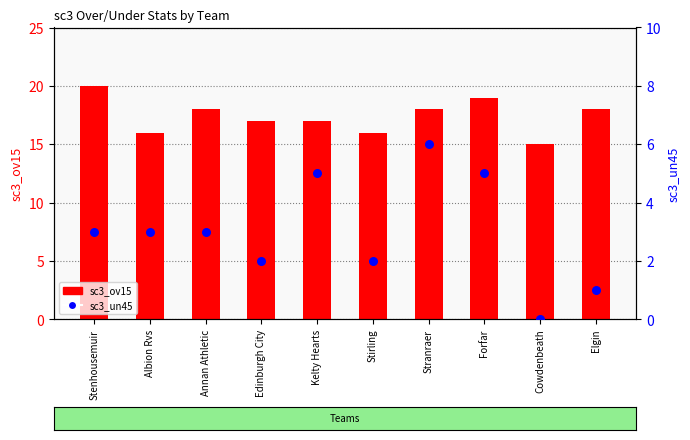

Is the value of sc3_ov15 at Forfar greater than the value of sc3_un45 at Edinburgh City?

Yes